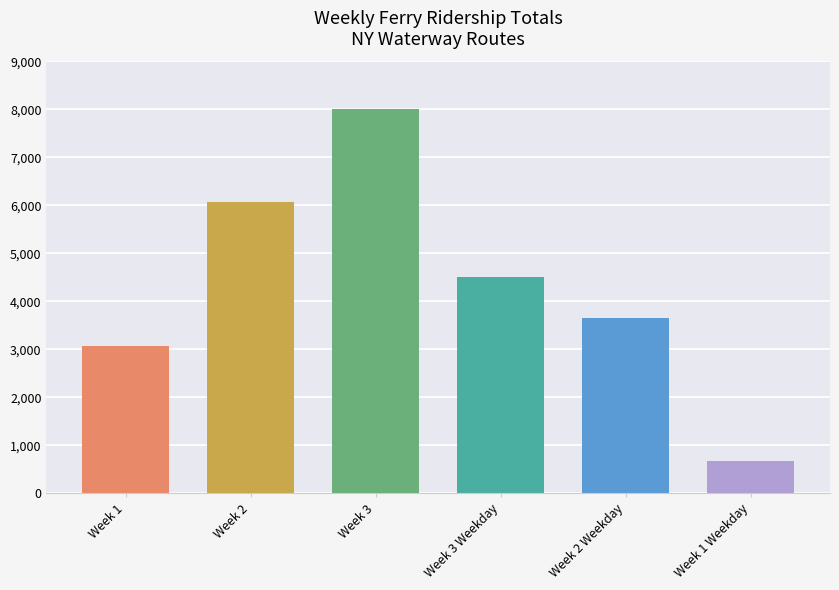

The chart shows a value of 4499 at Week 3 Weekday. True or false?

True